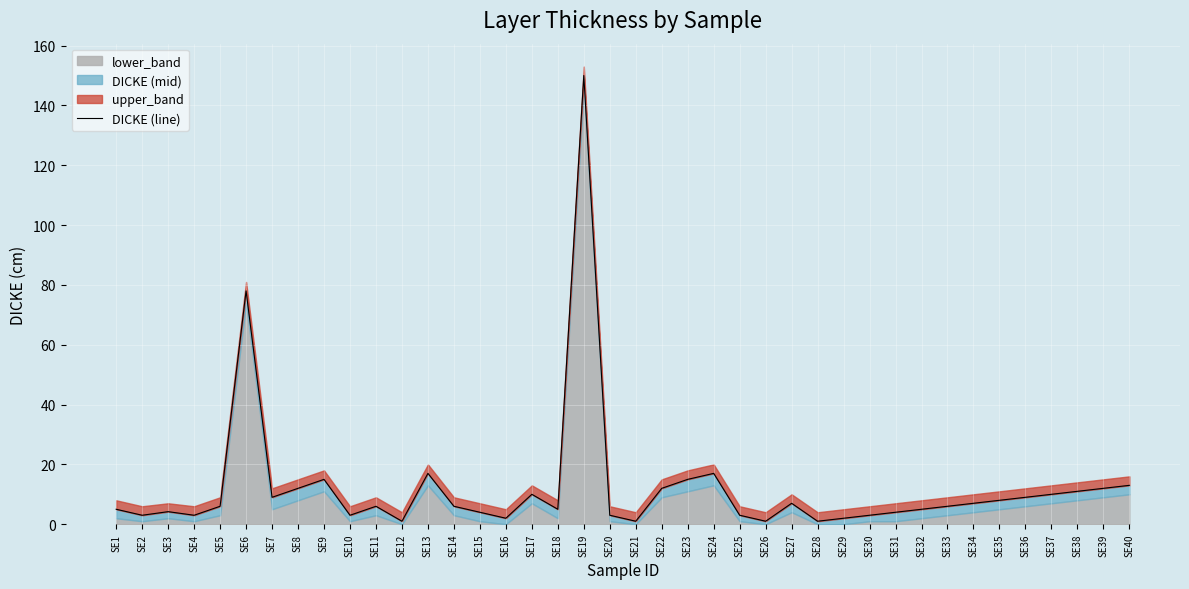

What is the difference between the values at SE25 and SE29?

1.0